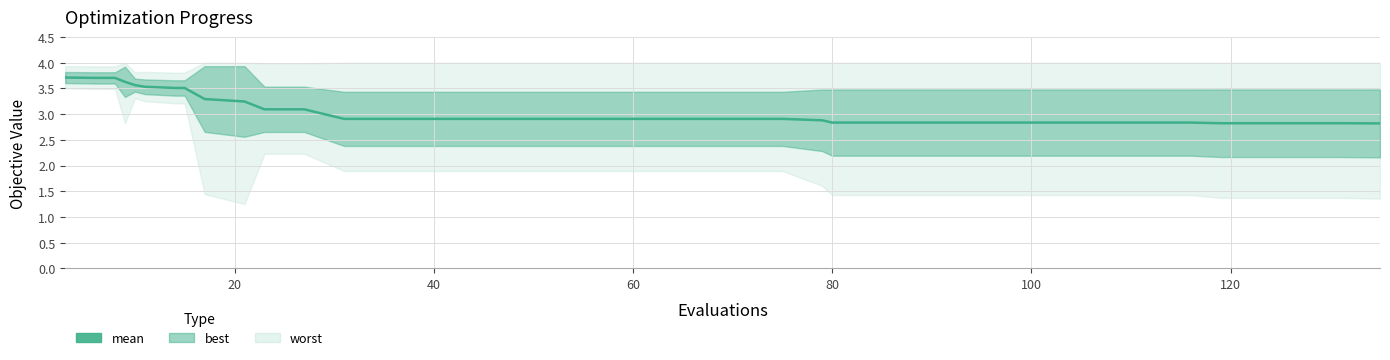

Reading left to right, extract all data points from this chart.

3.7	3.7	3.7	3.6	3.6	3.5	3.5	3.5	3.3	3.2	3.1	3.1	2.9	2.9	2.9	2.9	2.9	2.9	2.9	2.9	2.9	2.9	2.9	2.9	2.9	2.8	2.8	2.8	2.8	2.8	2.8	2.8	2.8	2.8	2.8	2.8	2.8	2.8	2.8	2.8